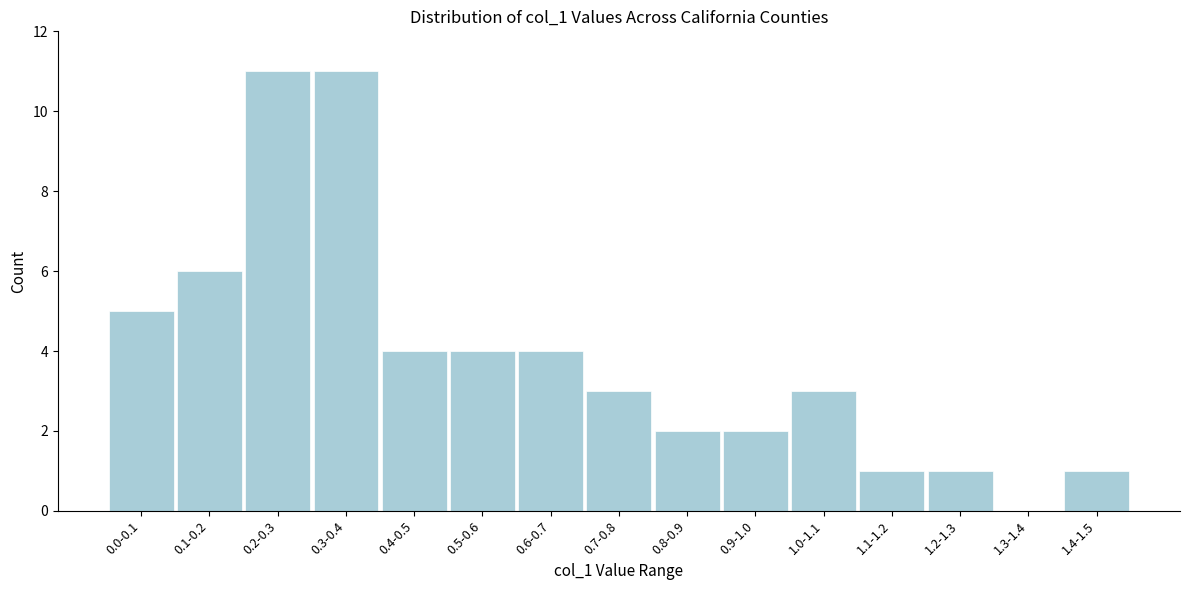

Reading left to right, transcribe all the data shown in this chart.

0.0-0.1=5	0.1-0.2=6	0.2-0.3=11	0.3-0.4=11	0.4-0.5=4	0.5-0.6=4	0.6-0.7=4	0.7-0.8=3	0.8-0.9=2	0.9-1.0=2	1.0-1.1=3	1.1-1.2=1	1.2-1.3=1	1.3-1.4=0	1.4-1.5=1